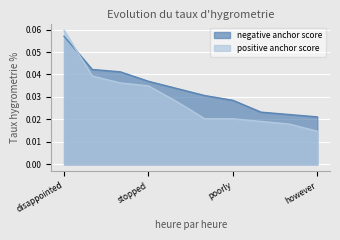

At which label does negative anchor score reach its minimum?

however